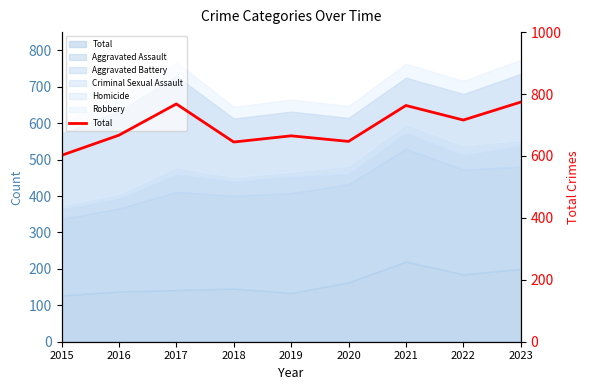

True or false: there are more than 1 points higher than both neighbors.

True